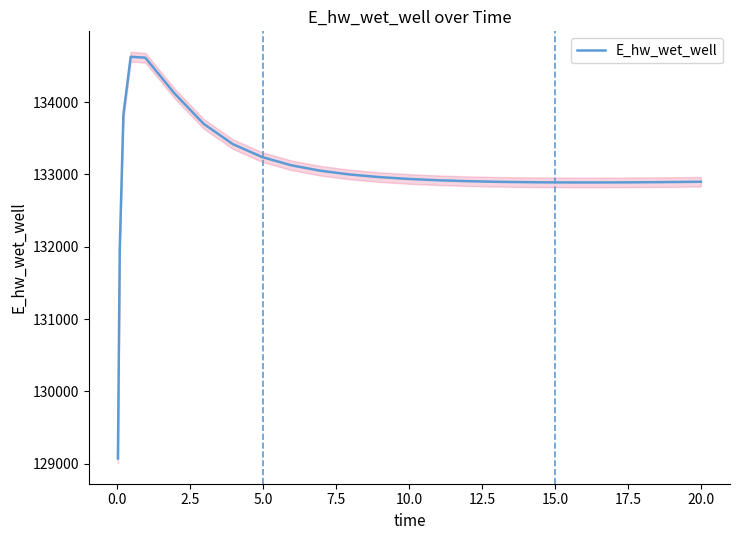

Reading left to right, what are all the values shown in this chart?

129070.4	131970.2	133826.4	134628.6	134615.9	134121.6	133700.4	133419.7	133241.4	133127.0	133051.5	133000.0	132964.1	132938.6	132920.4	132907.7	132899.0	132895.9	132891.8	132889.8	132889.7	132891.0	132893.6	132897.2	132899.5